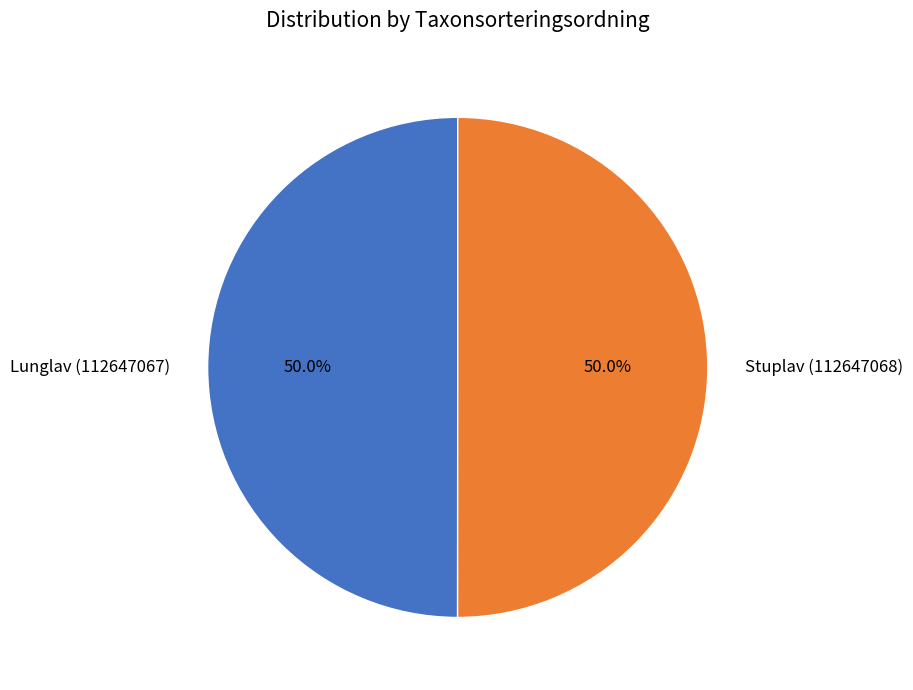

What portion of the pie excludes Stuplav (112647068)?

50.0%